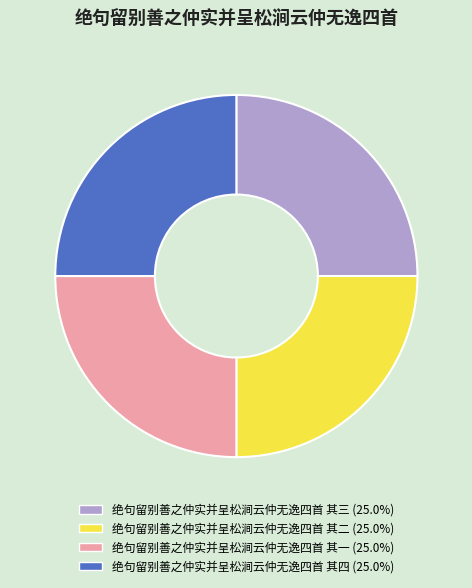

Is 绝句留别善之仲实并呈松涧云仲无逸四首 其四 (25.0%) the majority of the pie?

No